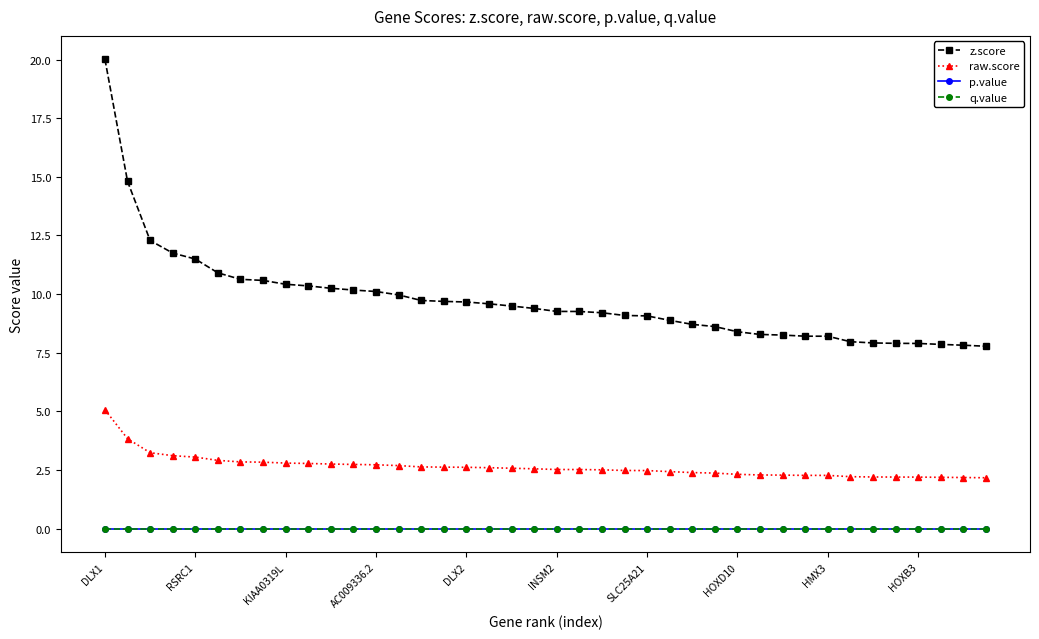

At how many categories does at least one series exceed 7?

40